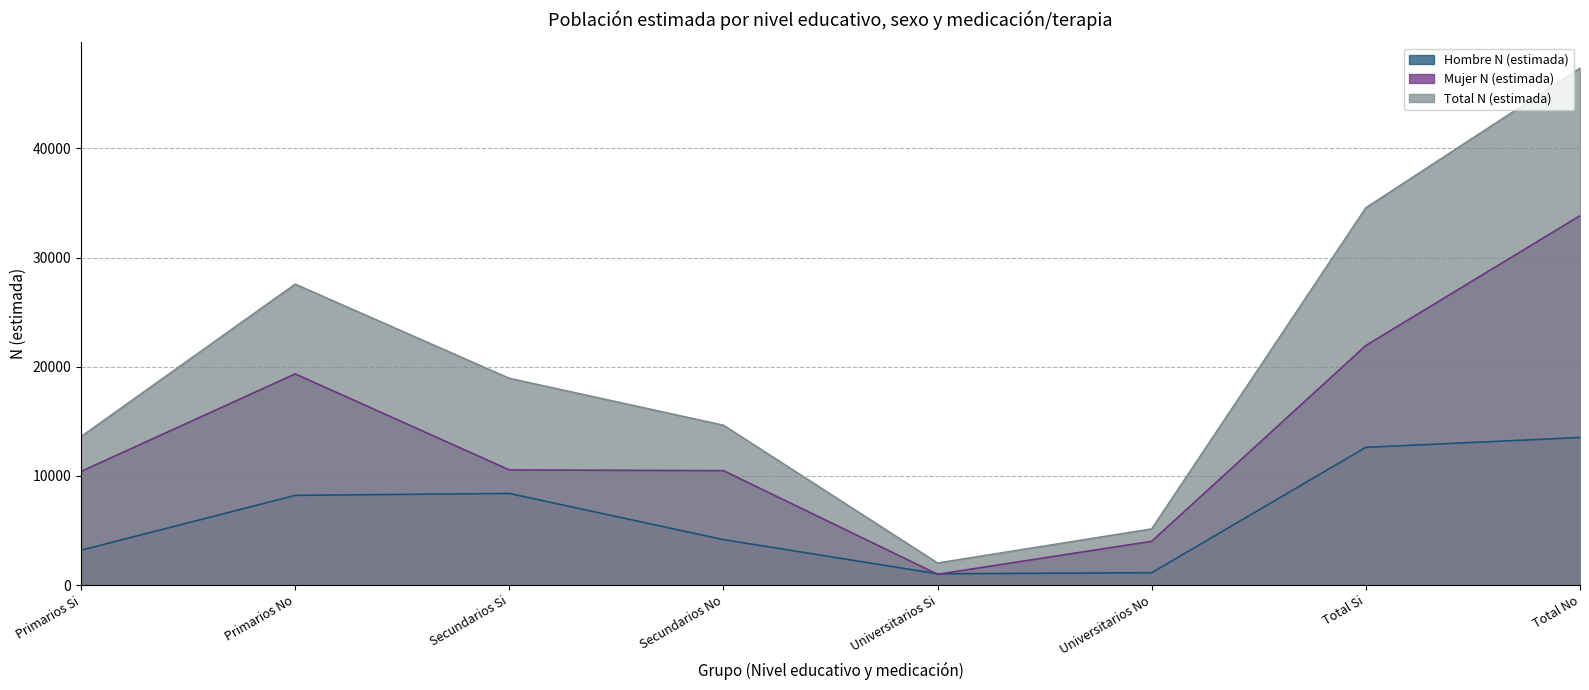

Is it true that Hombre N (estimada) equals 4602 at Primarios Si?

False